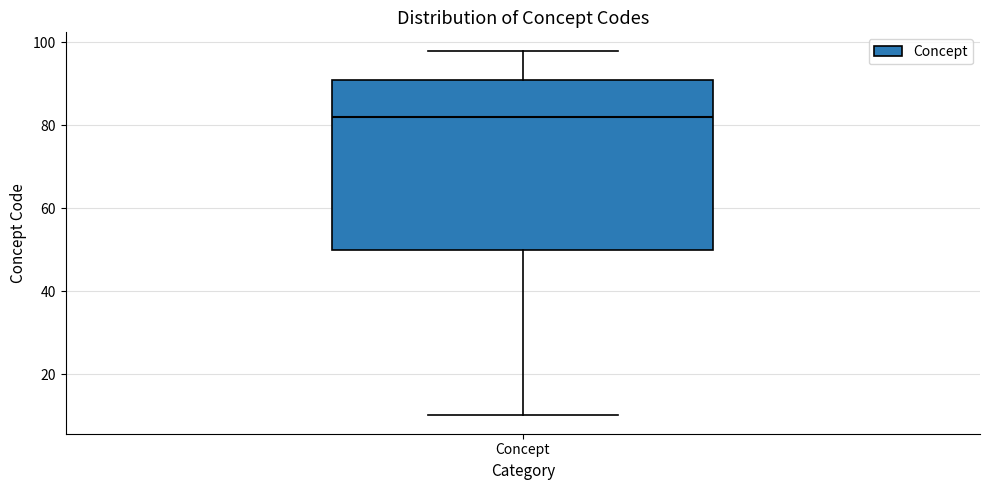

Read this box plot against the y-axis: the position of the median line, the range covered by the box, and the ends of both whiskers. The values are not printed on the chart, so give them approximately, as read against the axis.

median 82, box 50 to 92, whiskers 10 to 98